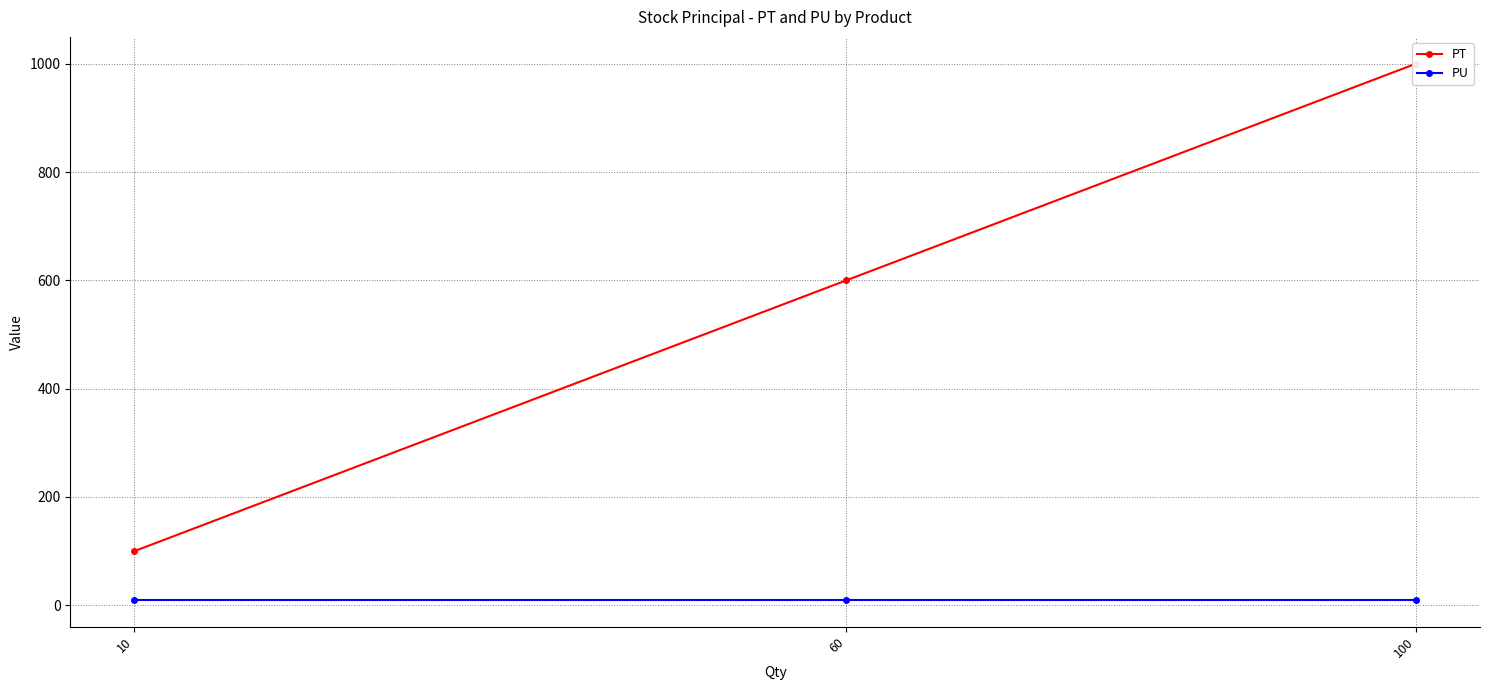

What are all the series names shown in the legend?

PT, PU